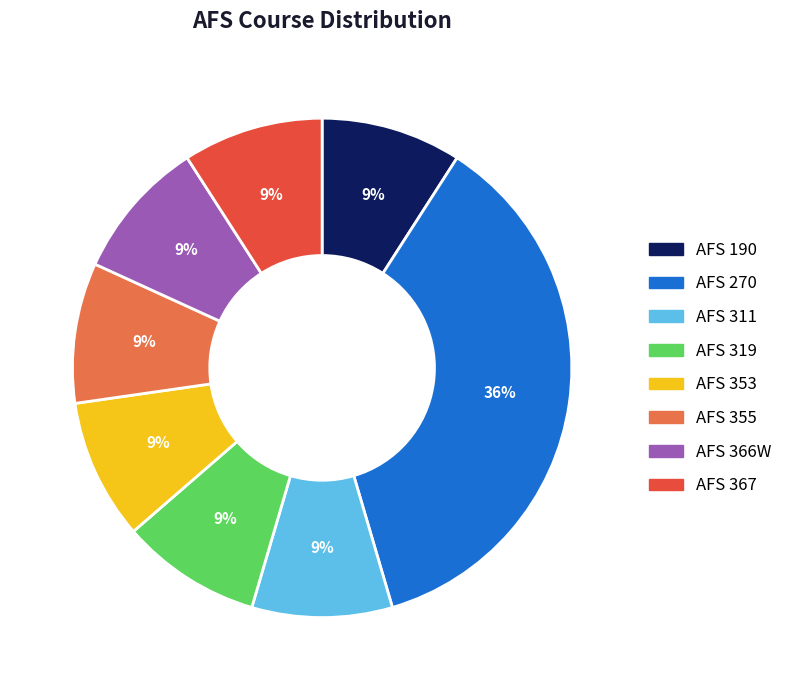

To the nearest percent, what is the combined percentage of AFS 270 and AFS 353?

45%